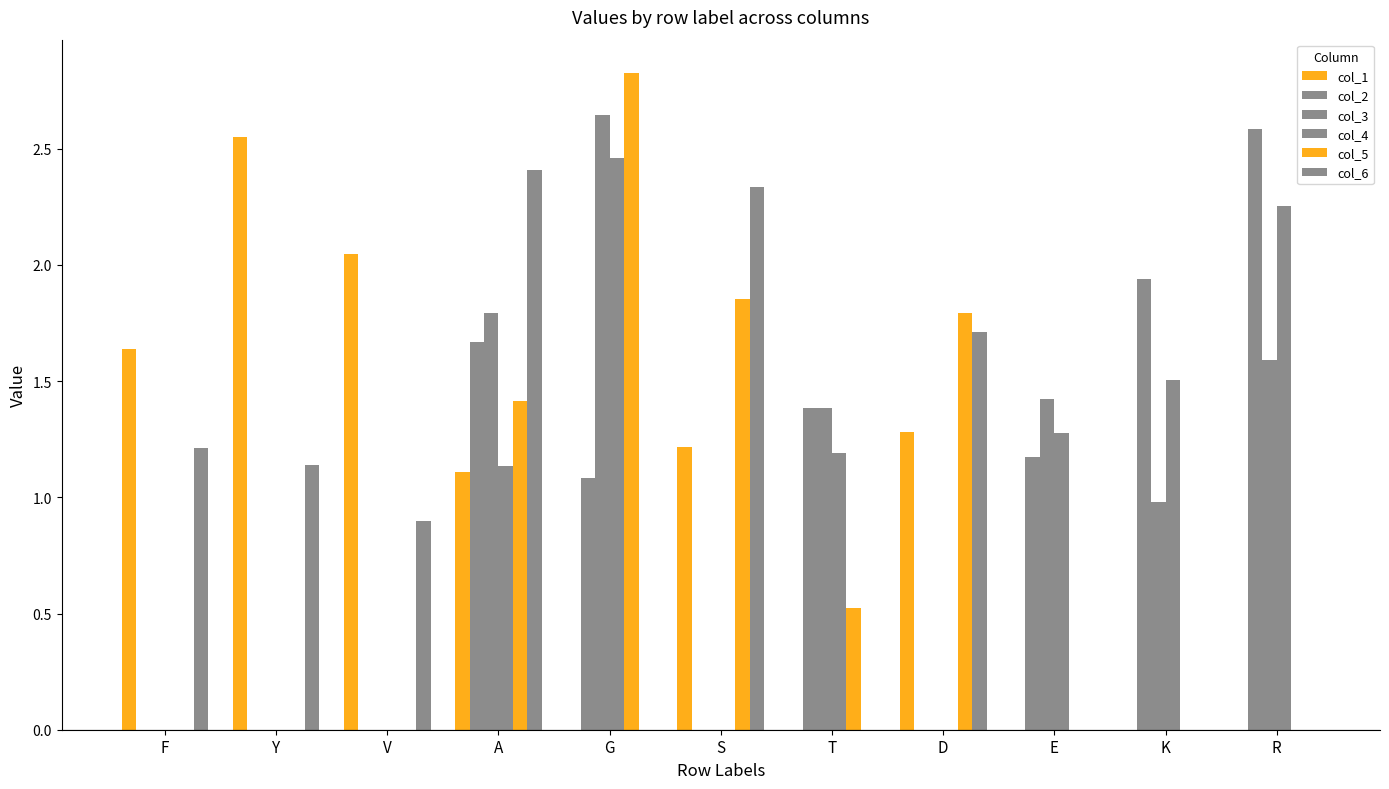

What is the difference between the highest and lowest values at A?

1.3